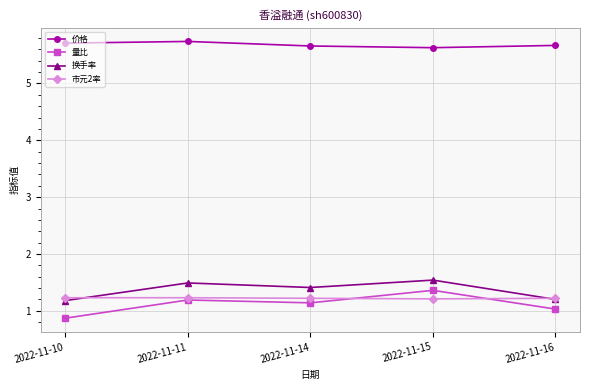

True or false: 量比 and 换手率 cross at least once.

False